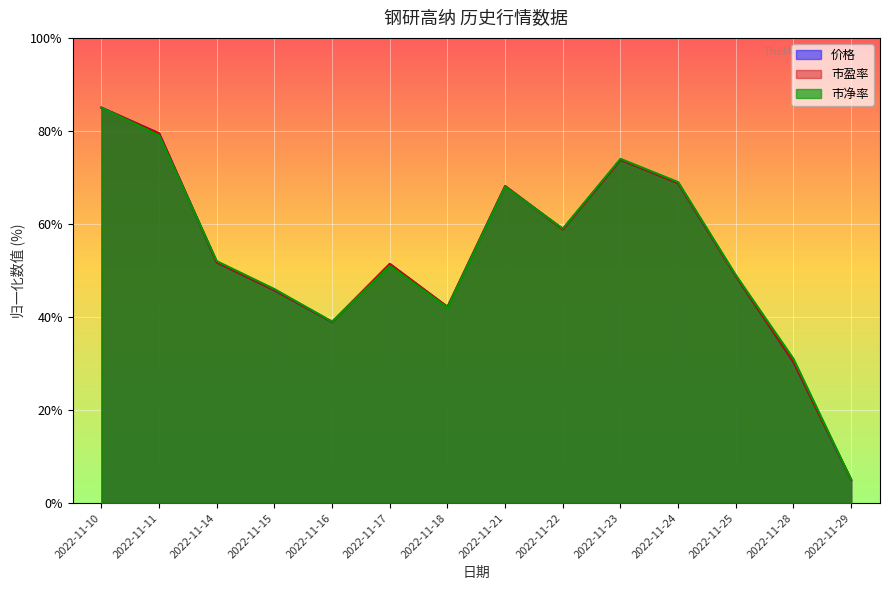

What are all the series names shown in the legend?

价格, 市盈率, 市净率